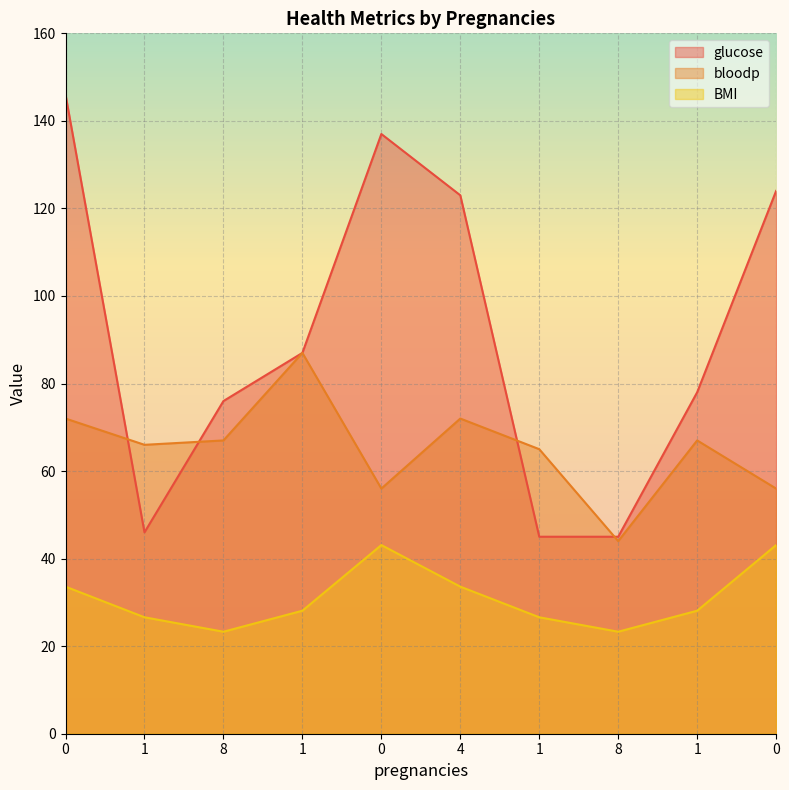

Count the number of data series in this chart.

3